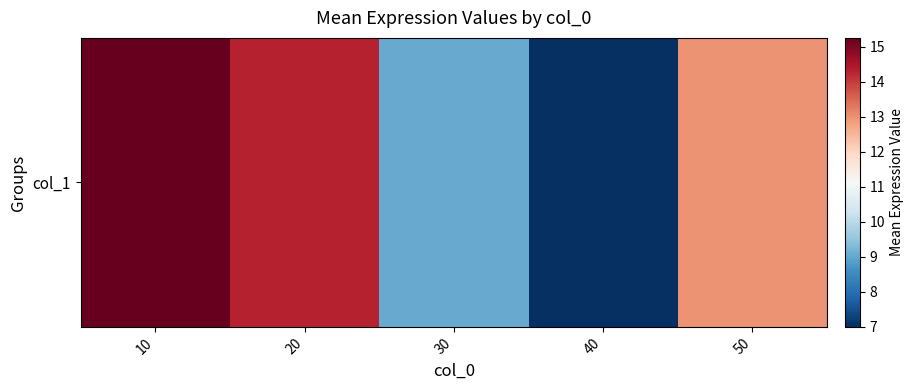

At which label does the data first exceed 13?

10